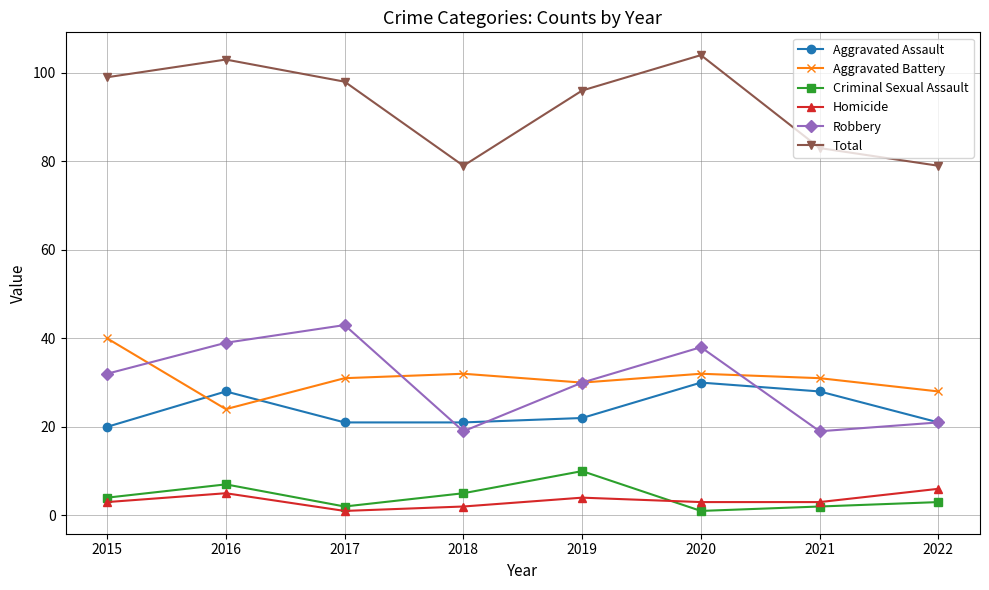

At which category does Criminal Sexual Assault reach its first local valley?

2017